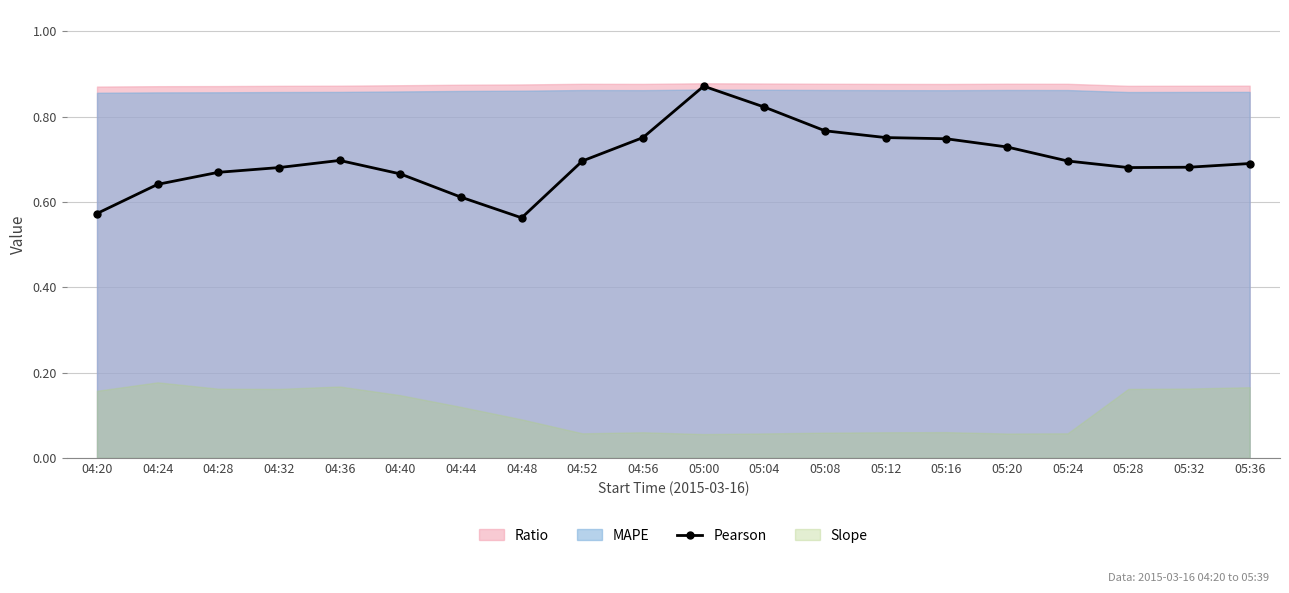

List the labels in order of value, smallest first.

04:48, 04:20, 04:44, 04:24, 04:40, 04:28, 04:32, 05:28, 05:32, 05:36, 04:52, 05:24, 04:36, 05:20, 05:16, 04:56, 05:12, 05:08, 05:04, 05:00